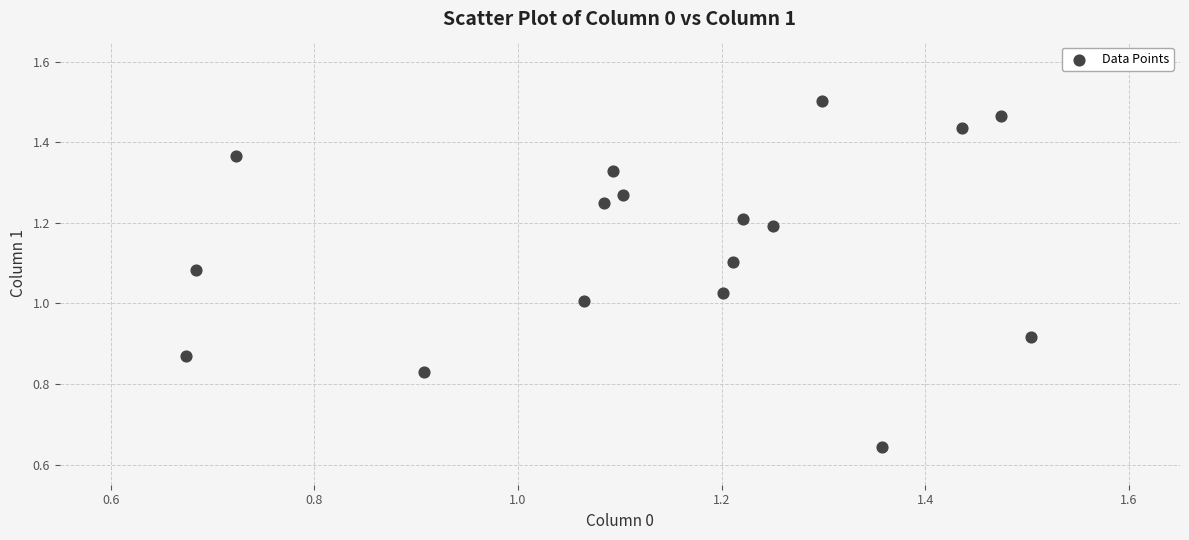

Count the number of points in this scatter plot.

17